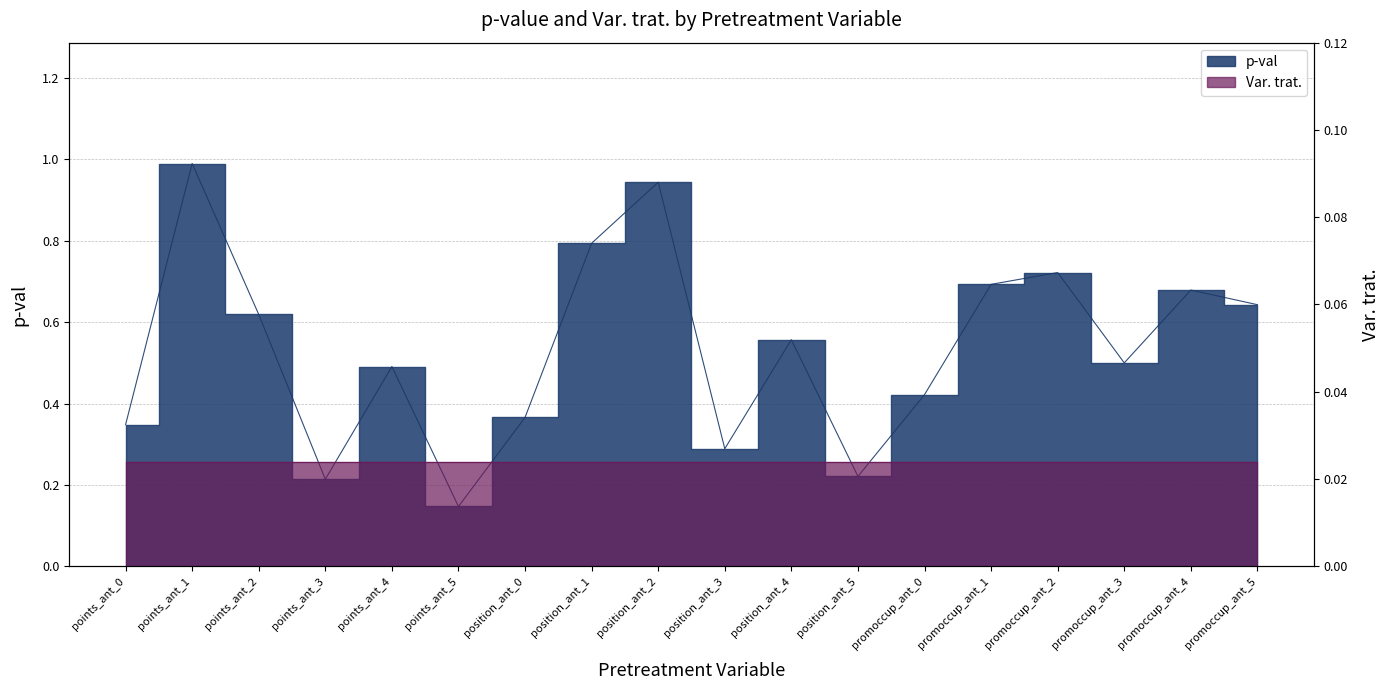

Reading left to right, extract all data points from this chart.

points_ant_0=0.3	points_ant_1=1.0	points_ant_2=0.6	points_ant_3=0.2	points_ant_4=0.5	points_ant_5=0.1	position_ant_0=0.4	position_ant_1=0.8	position_ant_2=0.9	position_ant_3=0.3	position_ant_4=0.6	position_ant_5=0.2	promoccup_ant_0=0.4	promoccup_ant_1=0.7	promoccup_ant_2=0.7	promoccup_ant_3=0.5	promoccup_ant_4=0.7	promoccup_ant_5=0.6